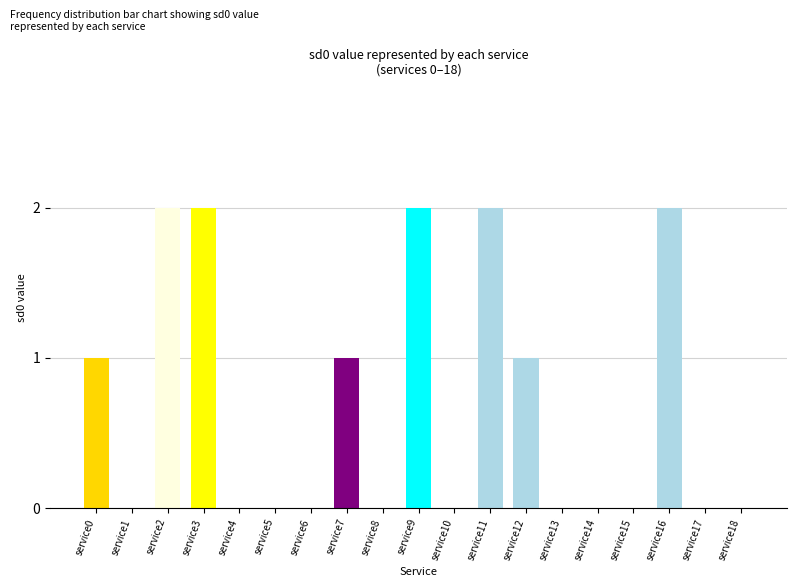

Reading left to right, list all the values displayed in this chart.

service0=1	service1=0	service2=2	service3=2	service4=0	service5=0	service6=0	service7=1	service8=0	service9=2	service10=0	service11=2	service12=1	service13=0	service14=0	service15=0	service16=2	service17=0	service18=0